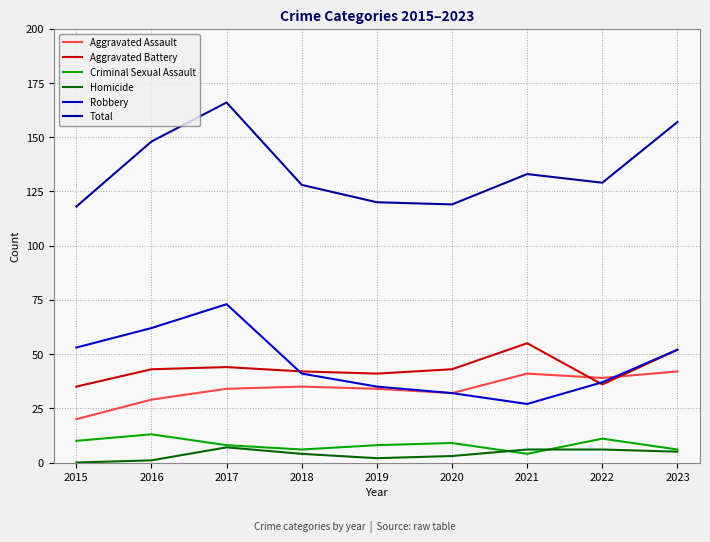

Between which two adjacent categories do Aggravated Assault and Aggravated Battery first intersect?

2021 and 2022